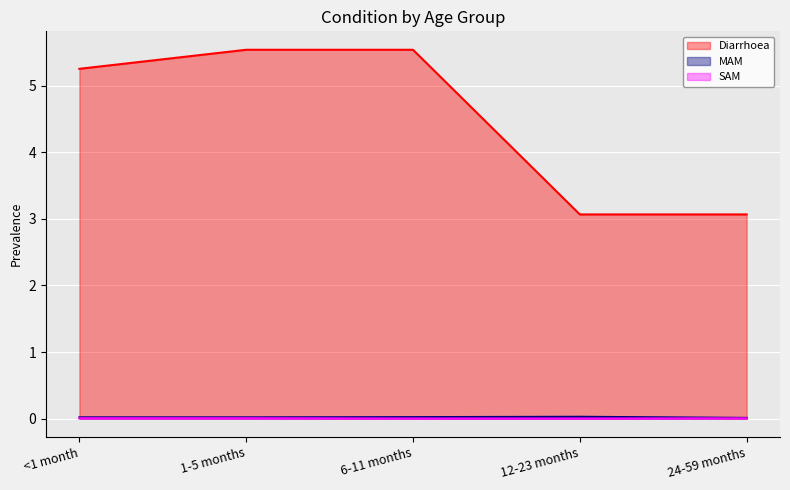

What is the spread (max minus min) of values at 24-59 months?

3.1